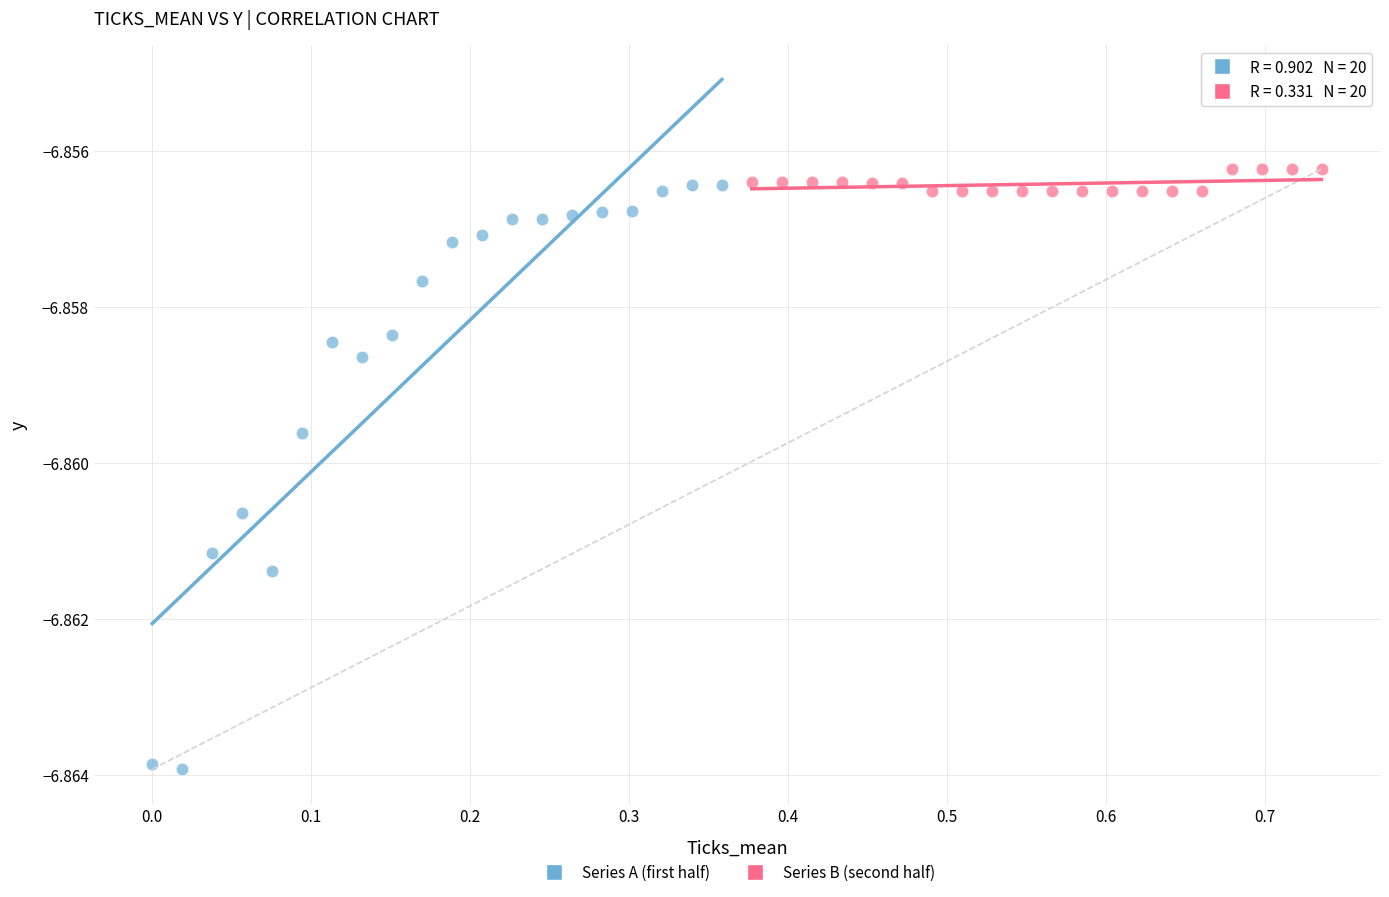

What are all the series names shown in the legend?

Series A (first half), Series B (second half)